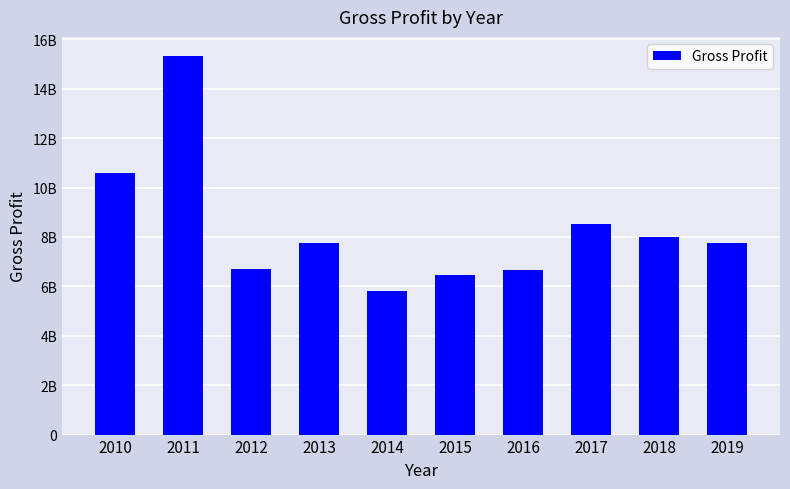

True or false: the data shows 6666667000 at 2016.

True